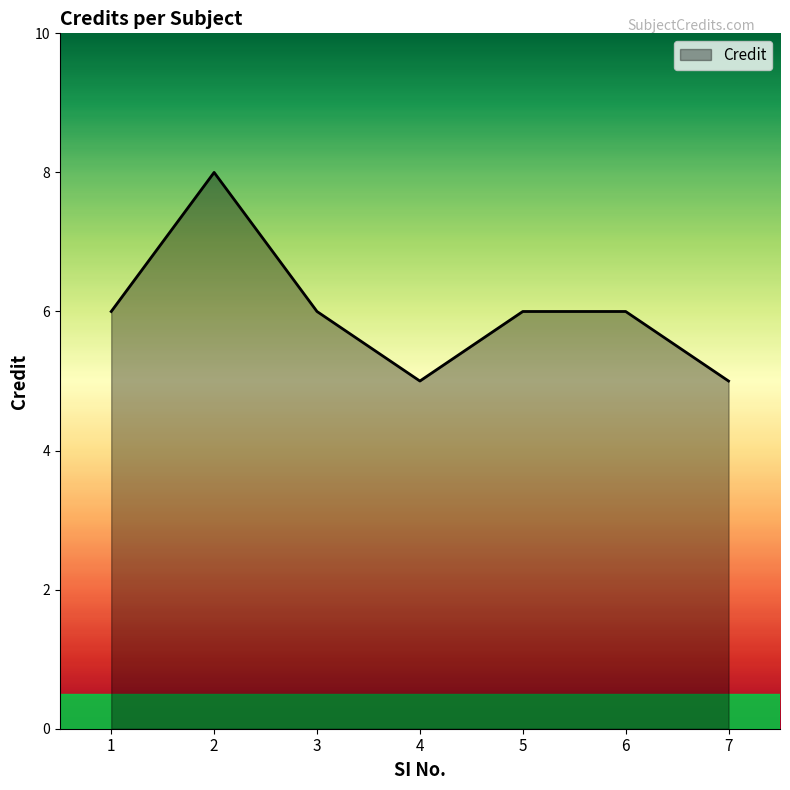

At which category does the data reach its first local valley?

4